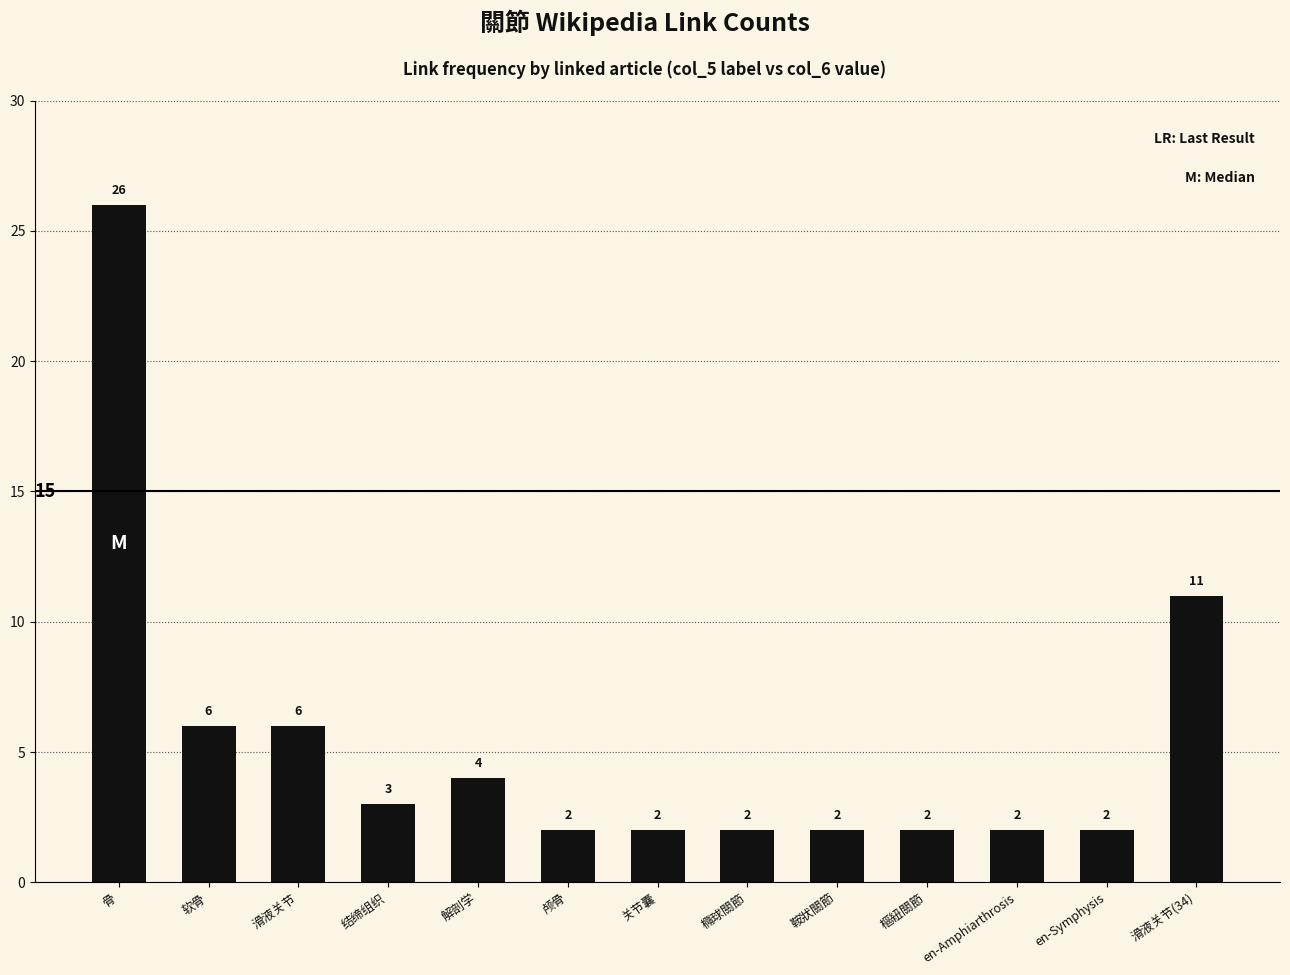

Reading left to right, extract all data points from this chart.

骨=26	软骨=6	滑液关节=6	结缔组织=3	解剖学=4	颅骨=2	关节囊=2	橢球關節=2	鞍狀關節=2	樞紐關節=2	en-Amphiarthrosis=2	en-Symphysis=2	滑液关节(34)=11